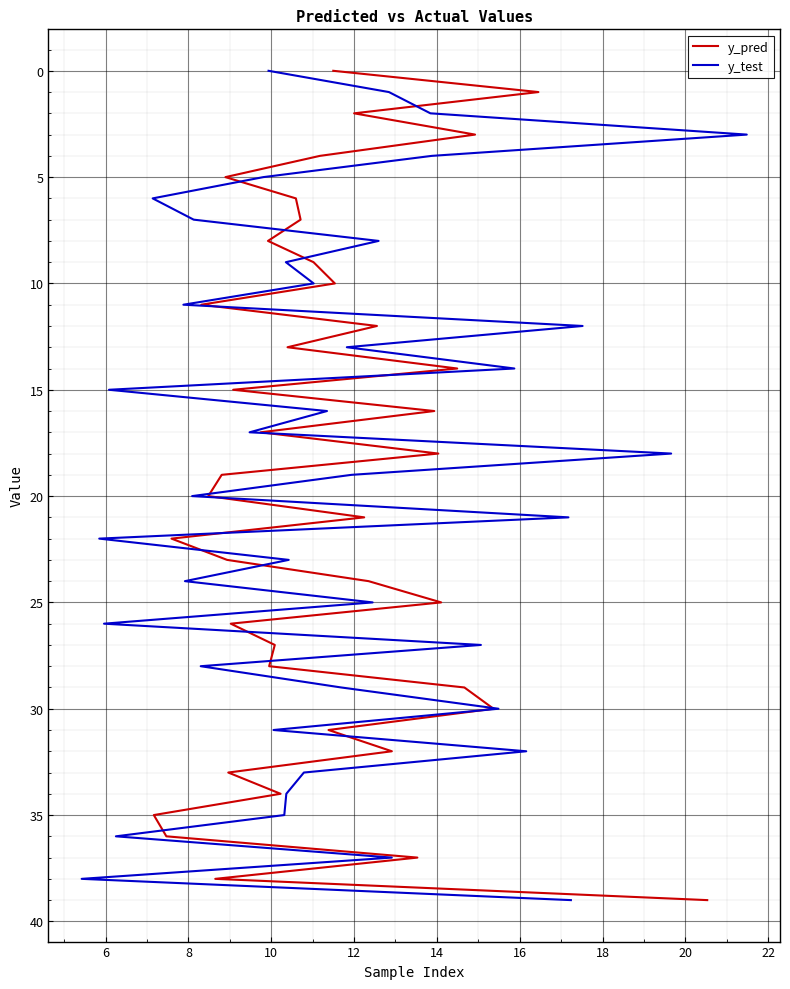

The y_pred series shows 8 at 34. True or false?

False